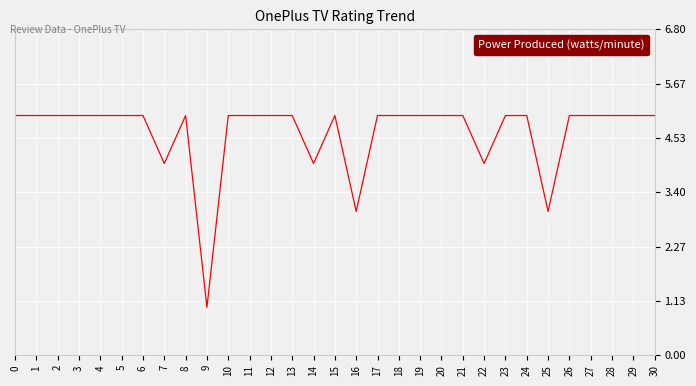

How many values are below 5?

6